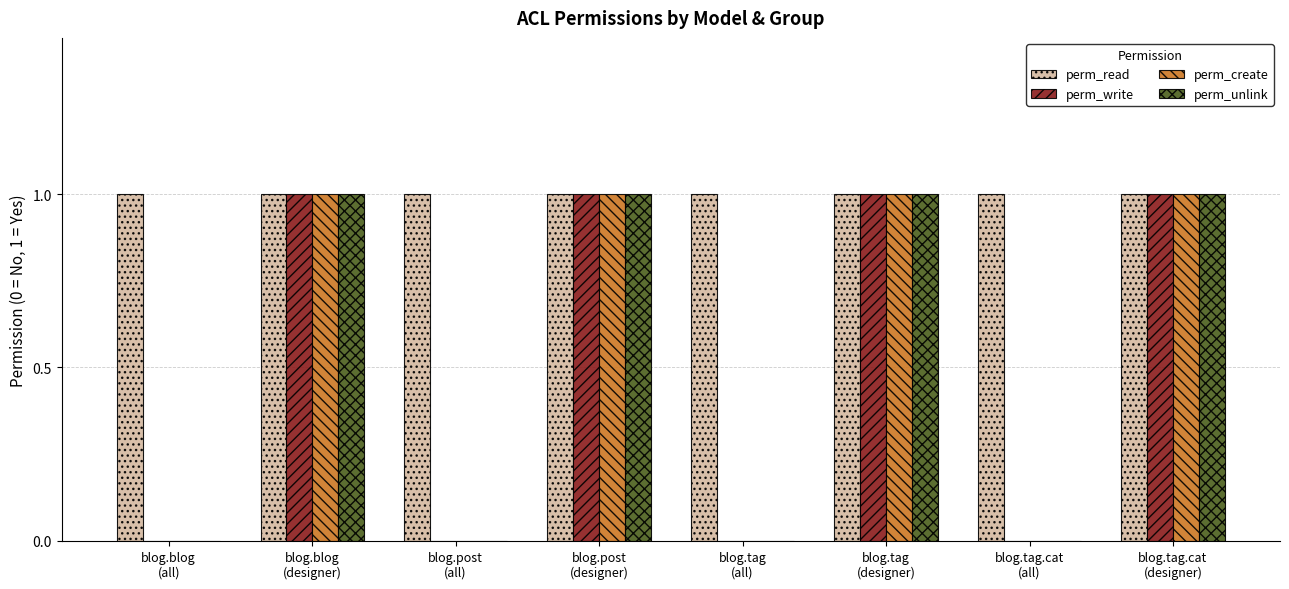

What is the highest value of the perm_write series?

1